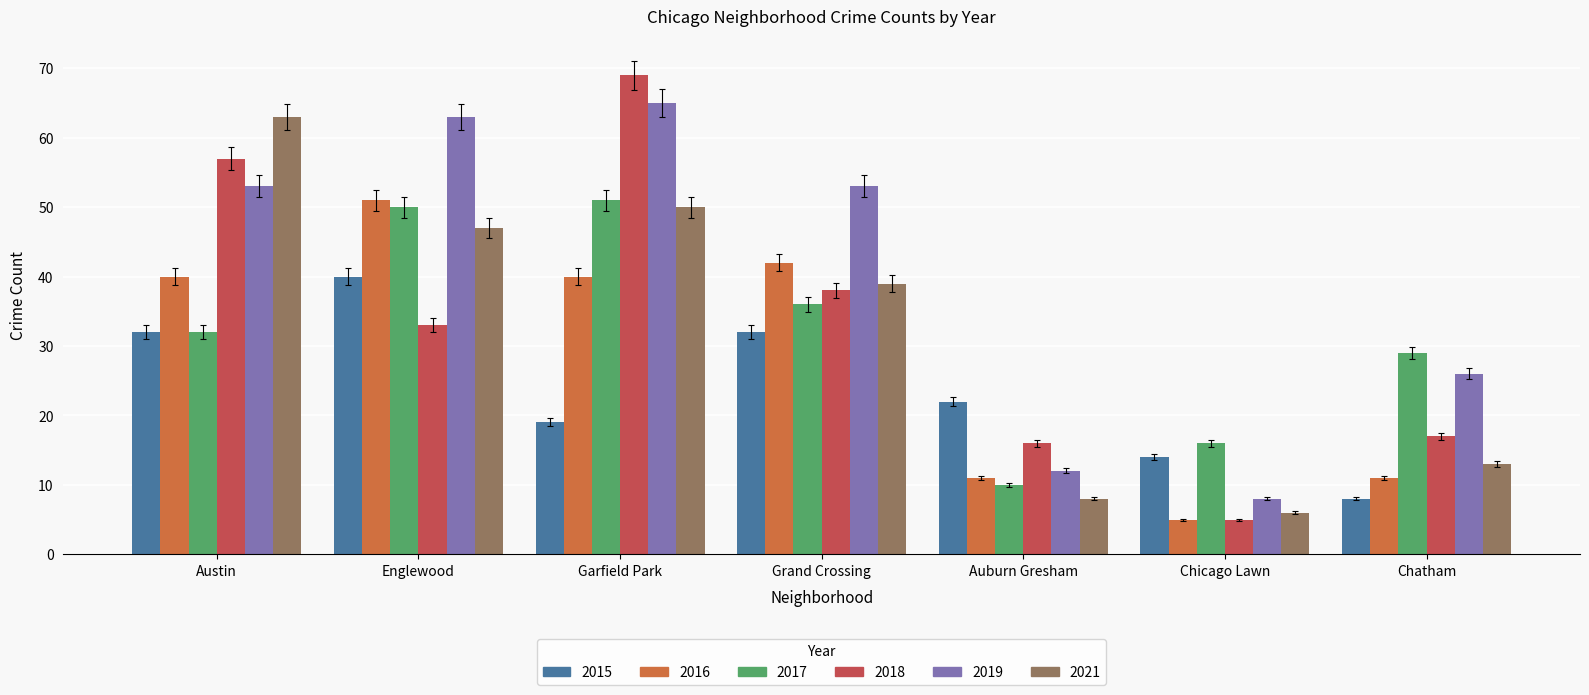

What is the smallest value displayed?

5